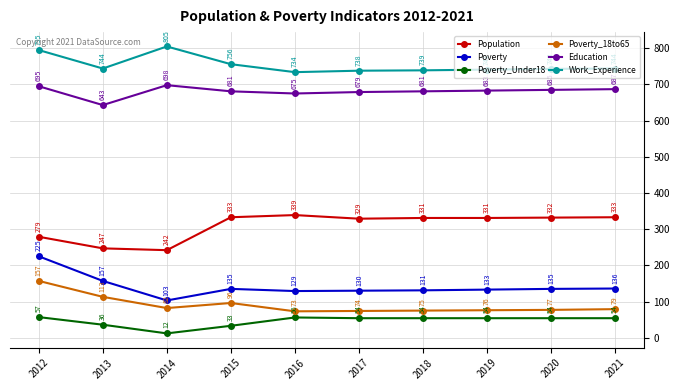

True or false: Education and Population cross at least once.

False